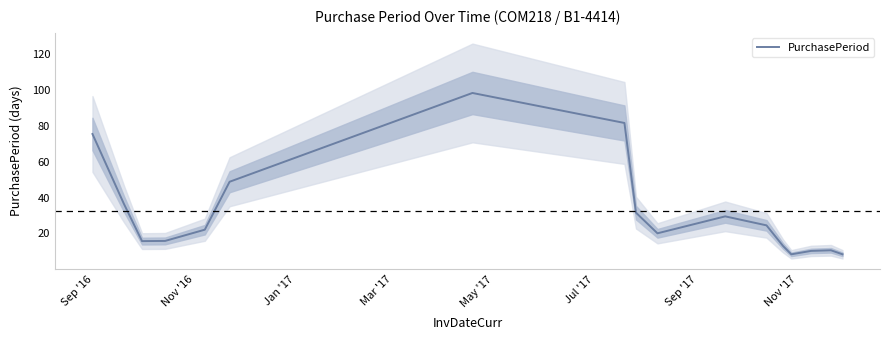

Reading left to right, transcribe all the data shown in this chart.

75.5	36.6	15.7	15.8	22.1	48.9	98.4	81.7	31.6	20.1	29.5	24.5	13.0	8.3	10.3	10.6	8.4